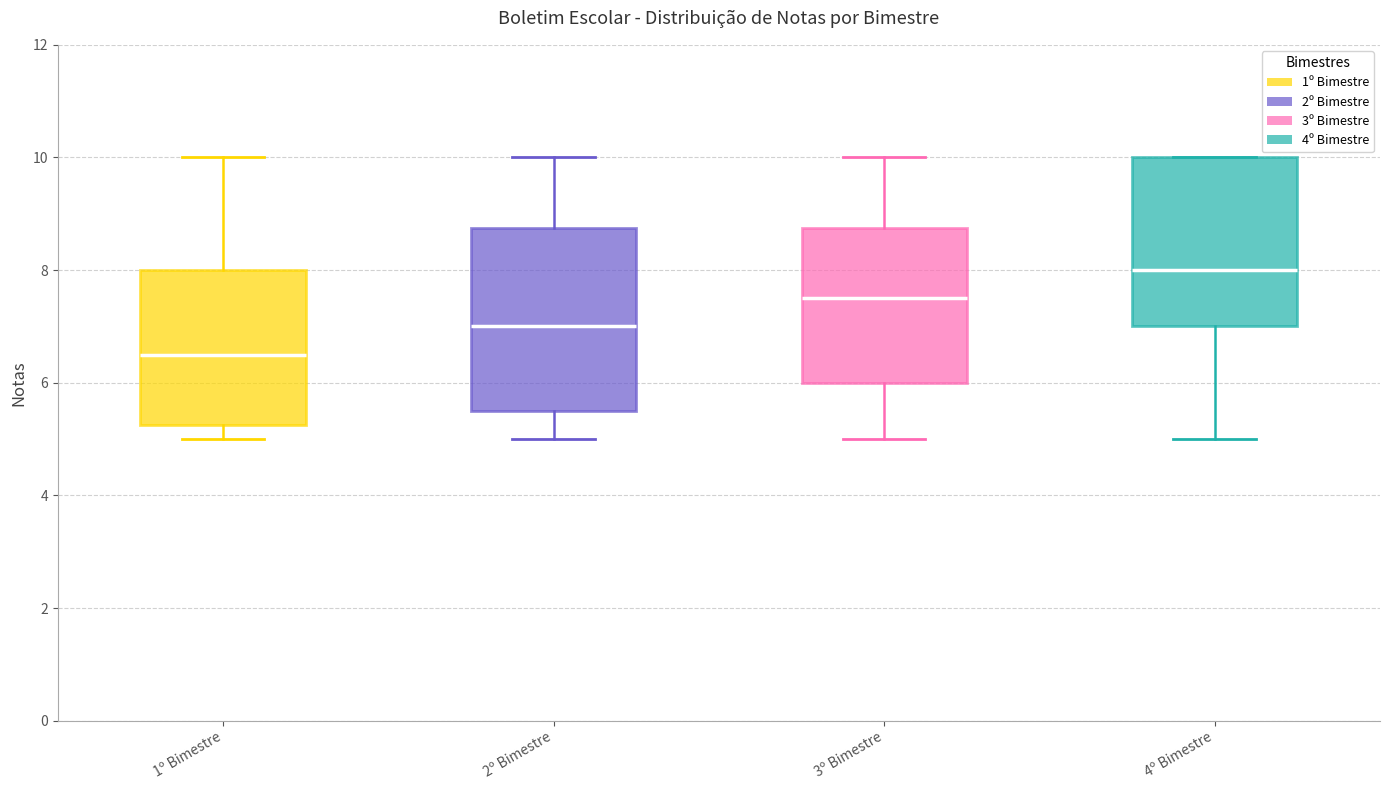

Which box's median line is the lowest?

1º Bimestre